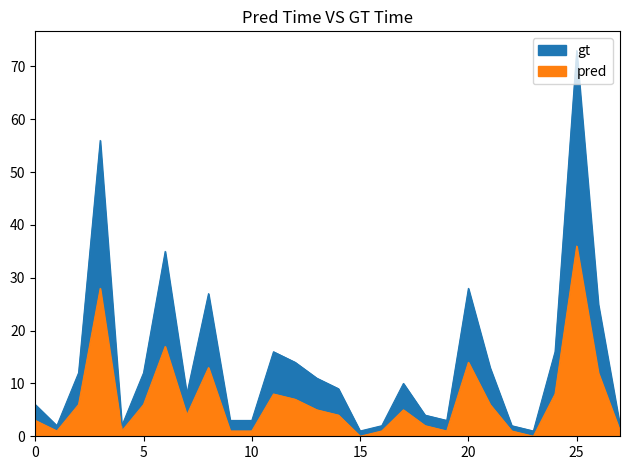

Which series has the largest total across all categories?

gt